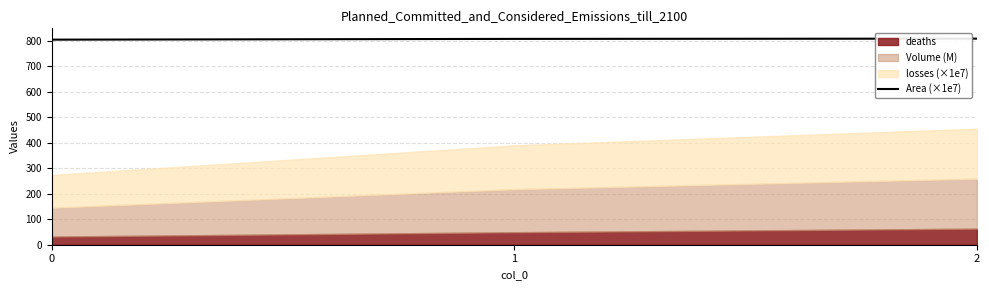

Read the value at 2.

809.1